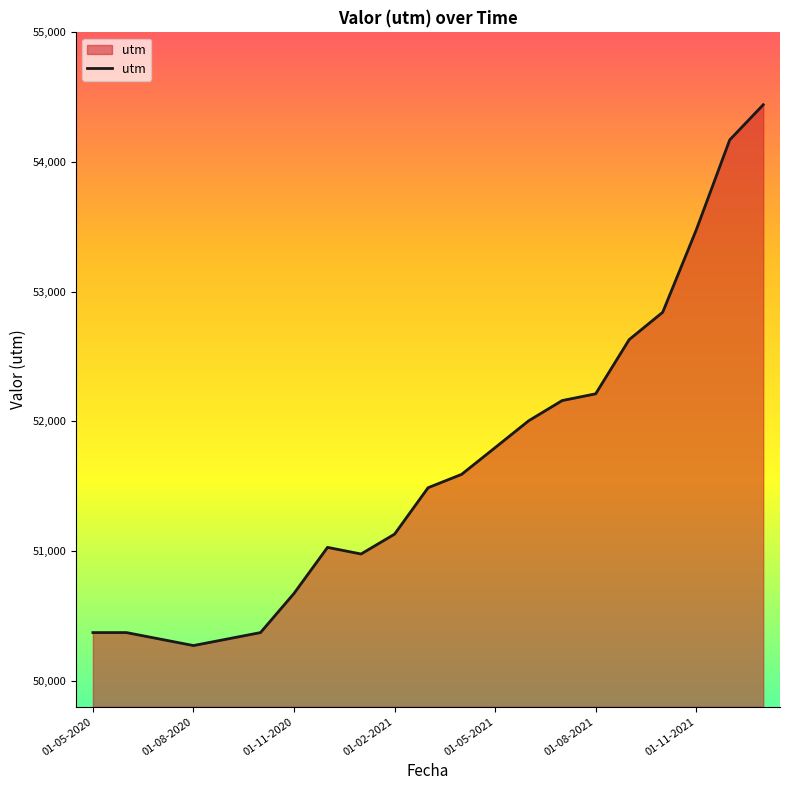

What is the minimum value shown in the chart?

50272